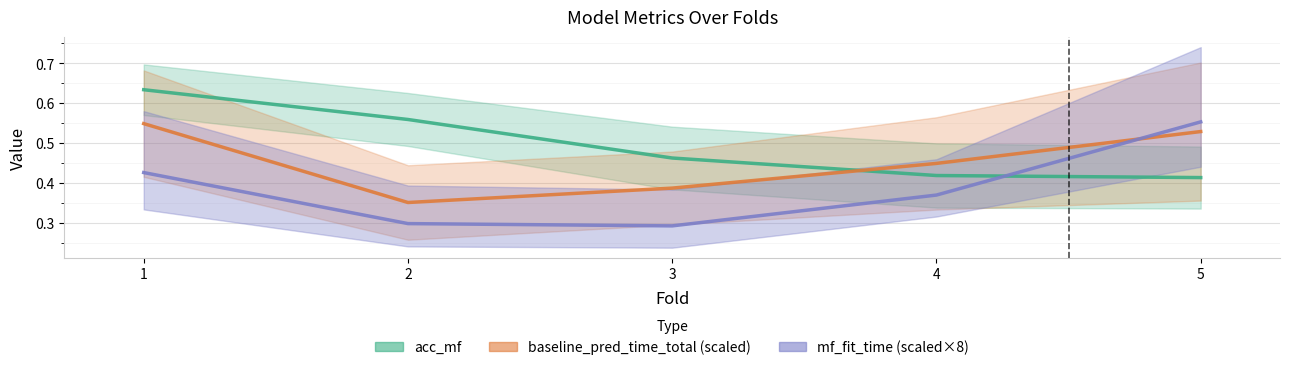

Is the value of baseline_pred_time_total (scaled) at 2 greater than the value of mf_fit_time (scaled×8) at 1?

No